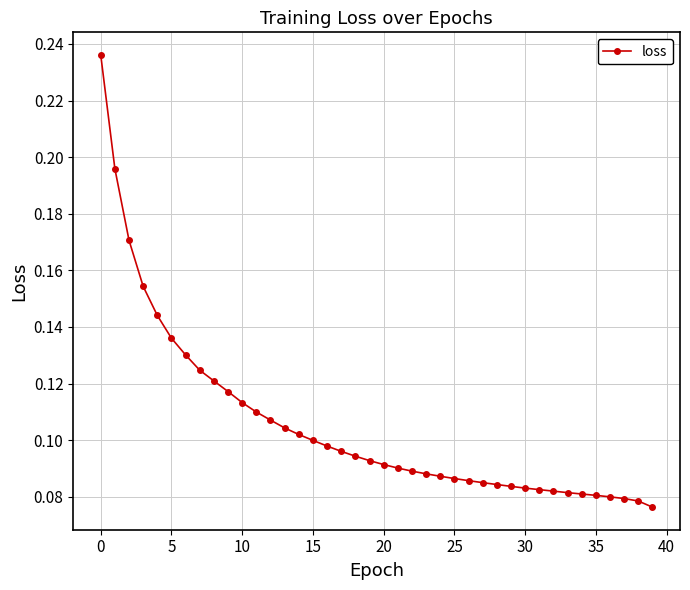

Count the values in the range 0 to 1.

40